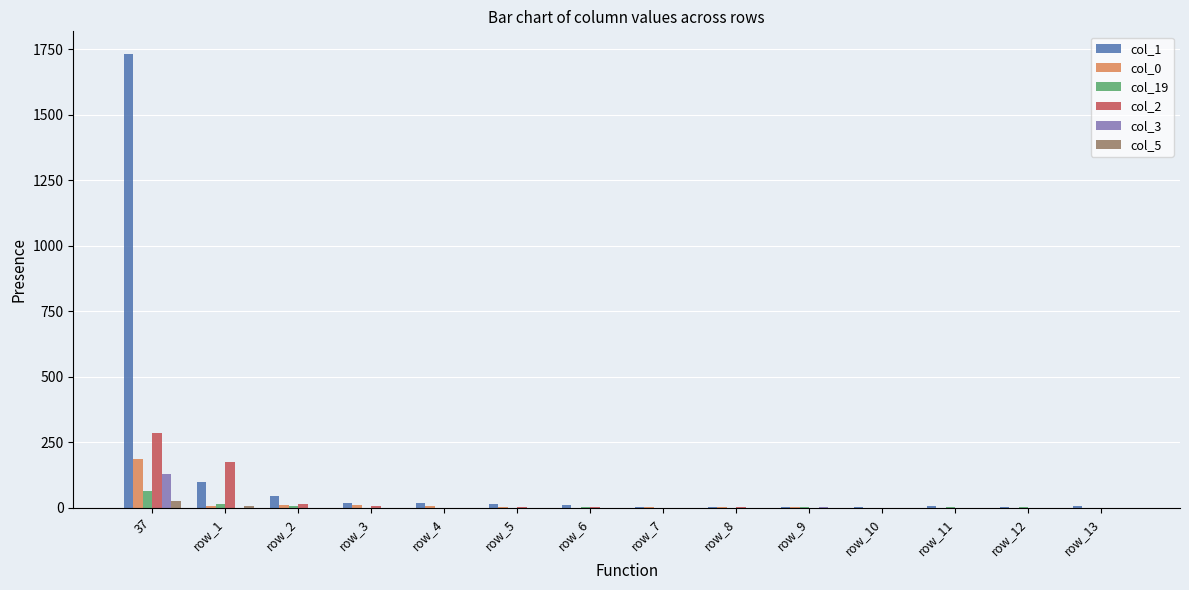

At which category is the sum across all series the highest?

37